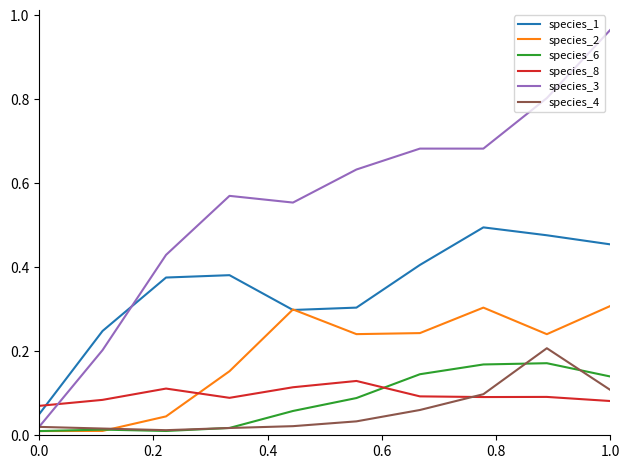

How many intersections are there between species_1 and species_8?

1